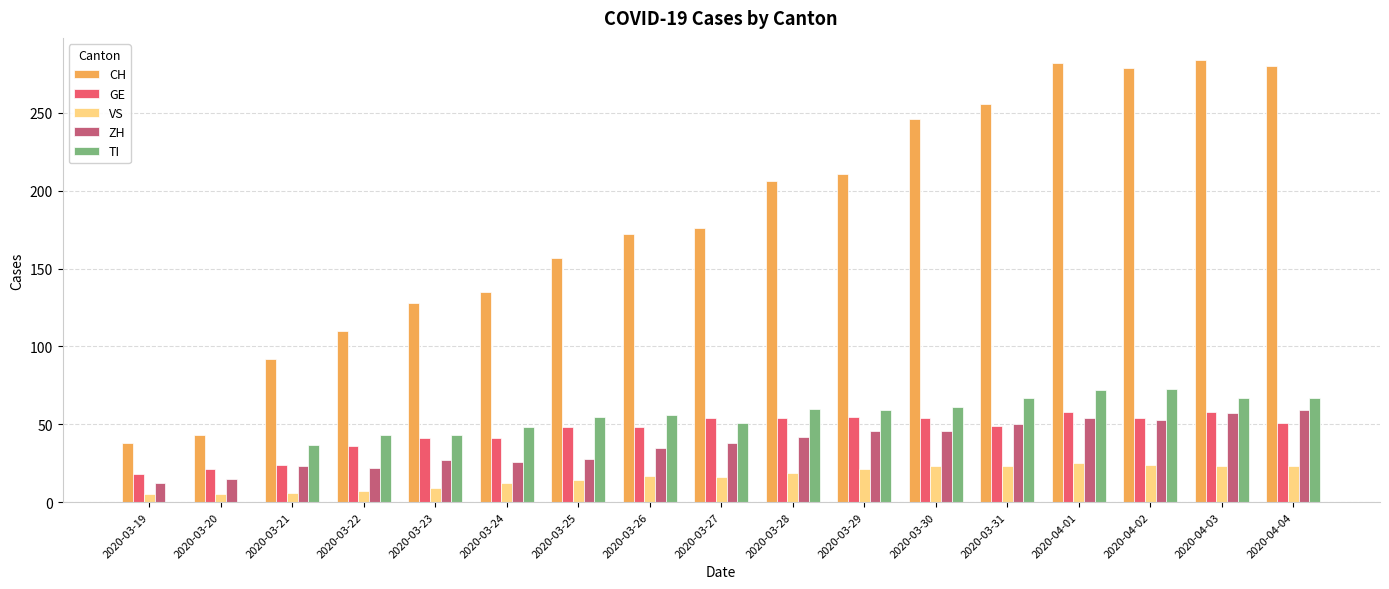

What is the total value across all series at 2020-03-25?

302